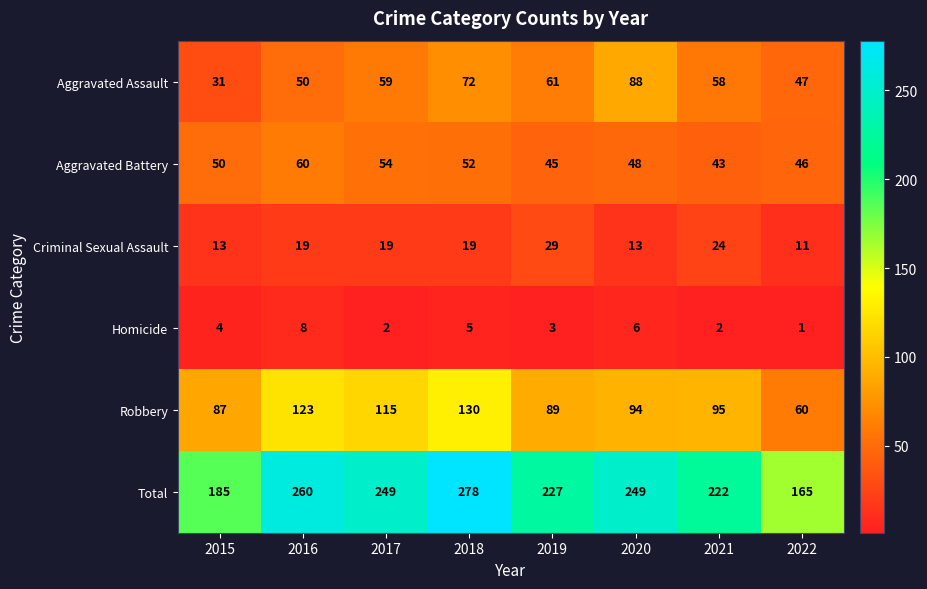

Between 2015 and 2017, which series saw the biggest shift?

Total